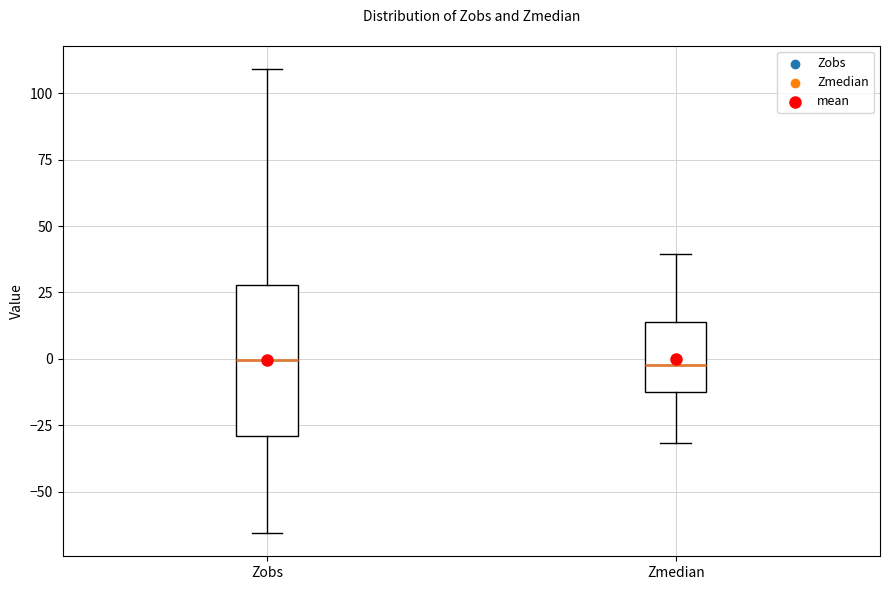

Which box is the tallest, from its lower edge to its upper edge?

Zobs